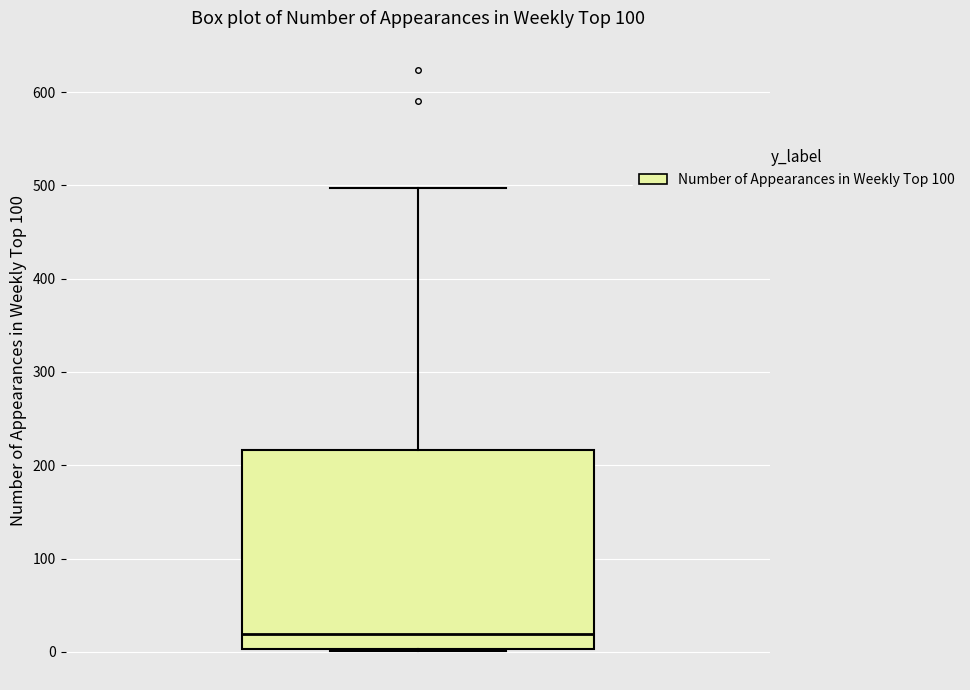

Read this box plot against the y-axis: the position of the median line, the range covered by the box, and the ends of both whiskers. The values are not printed on the chart, so give them approximately, as read against the axis.

median 20, box 0 to 220, whiskers 0 to 500